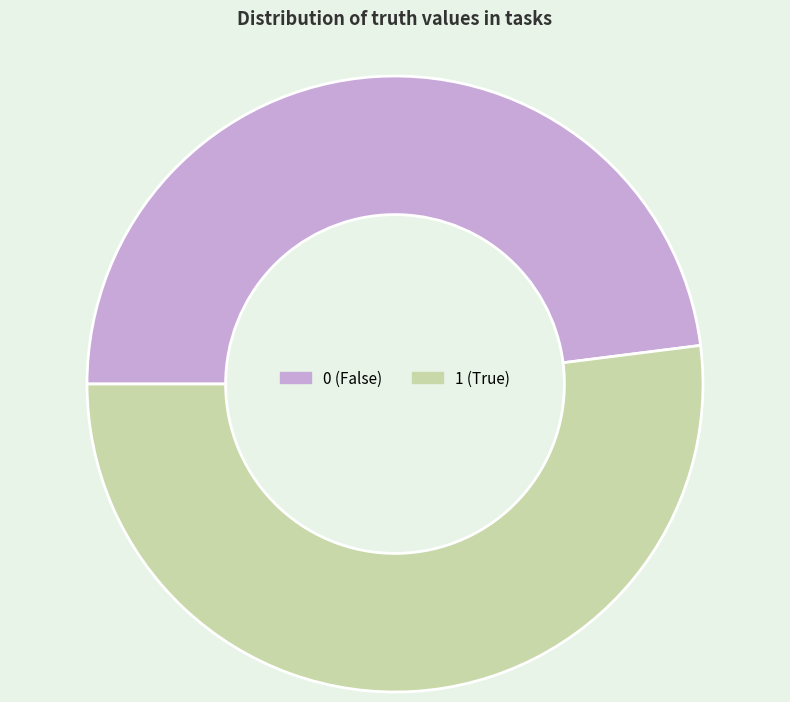

Approximately how many times larger is the value at 0 compared to 1?

0.9